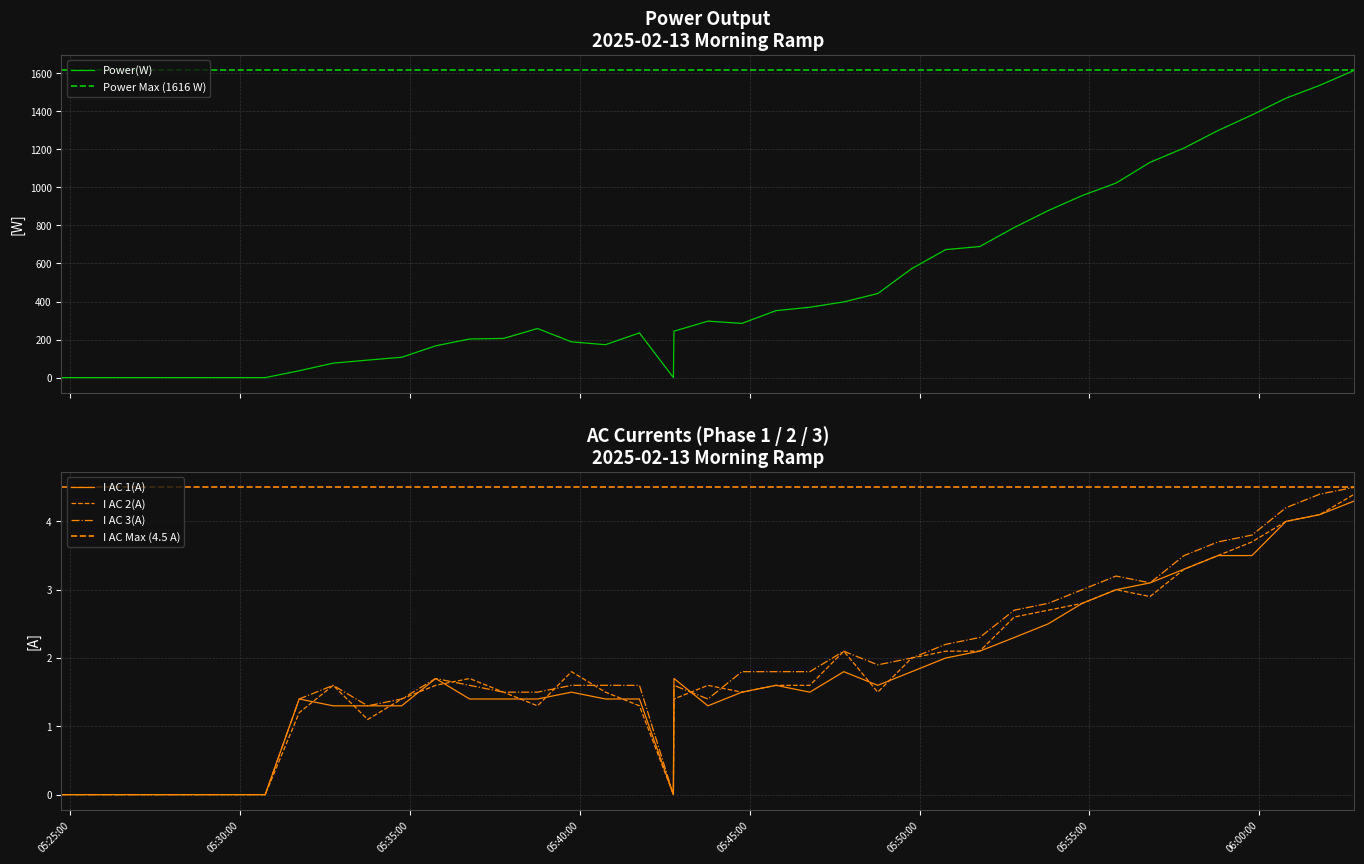

Is it true that I AC 3(A) equals 3.2 at 2025-02-13 05:46:46?

False